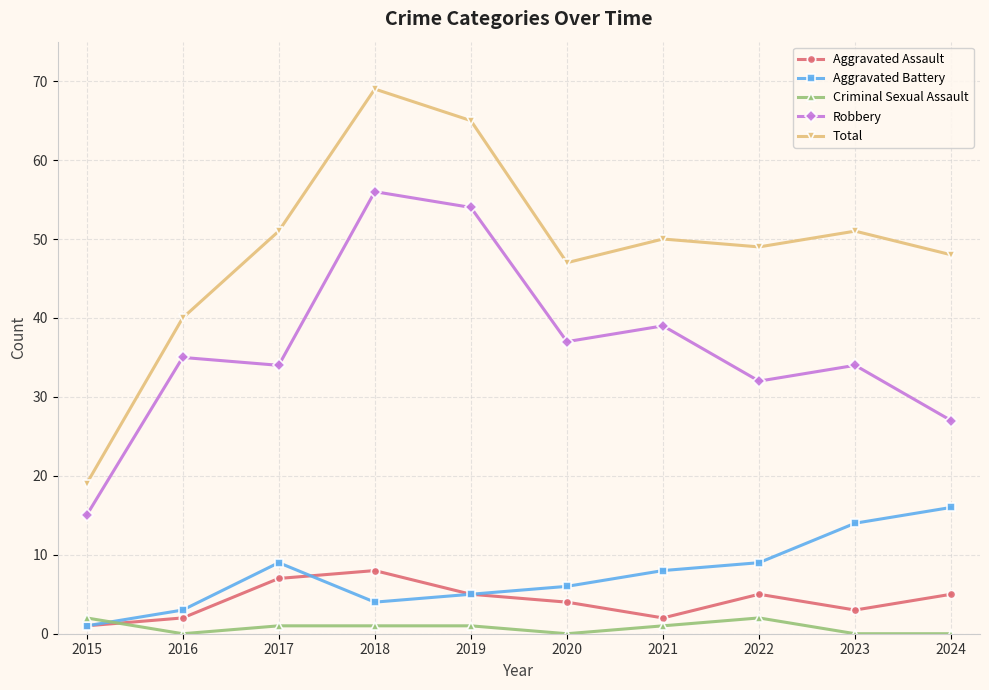

Is it true that Aggravated Assault equals 4 at 2020?

True